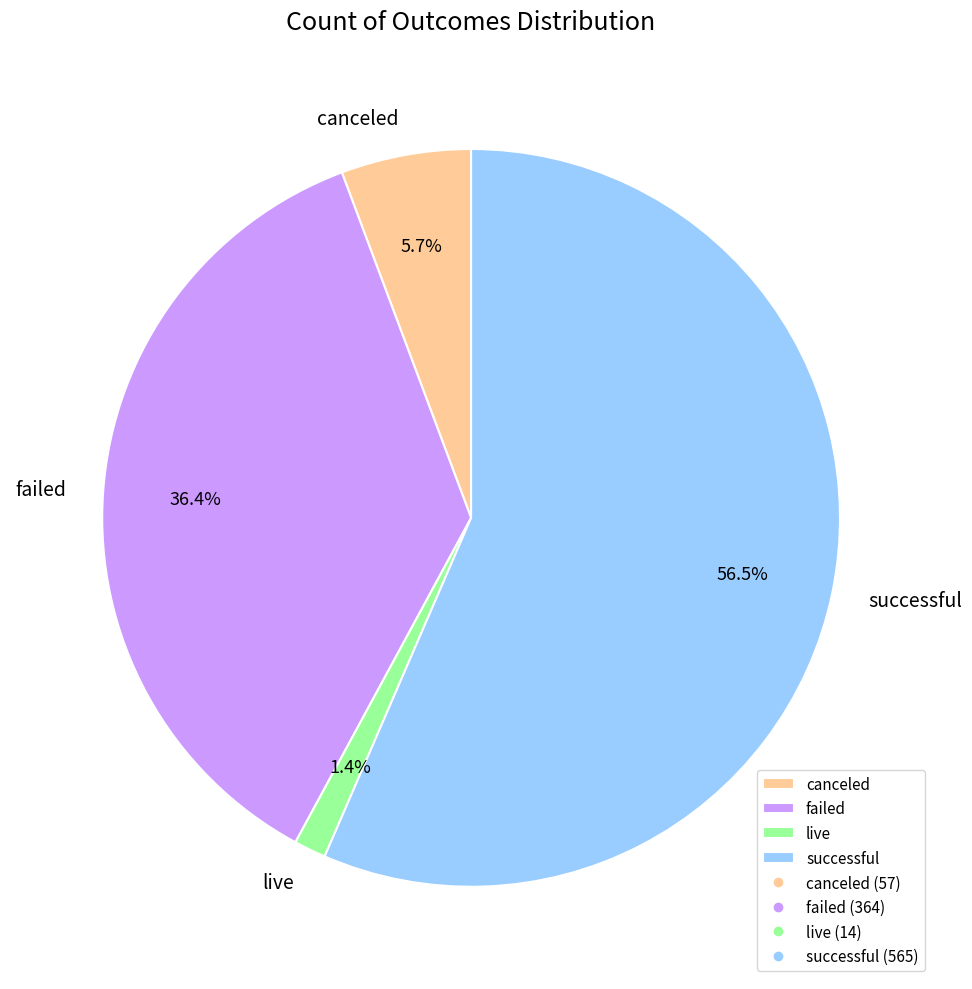

Which category has the biggest portion of the pie?

successful